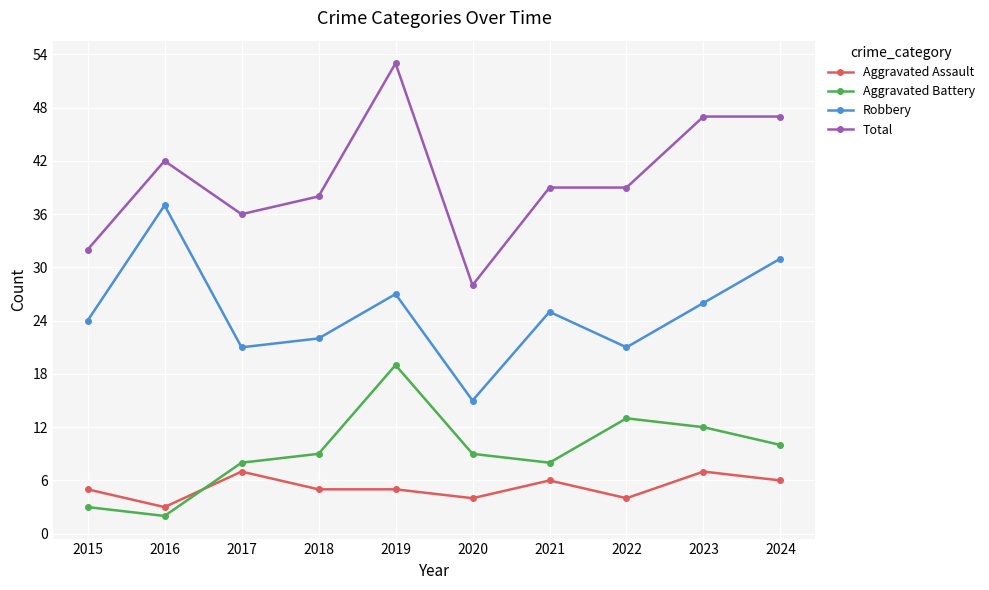

Rank the series by their maximum value, from lowest to highest.

Aggravated Assault, Aggravated Battery, Robbery, Total